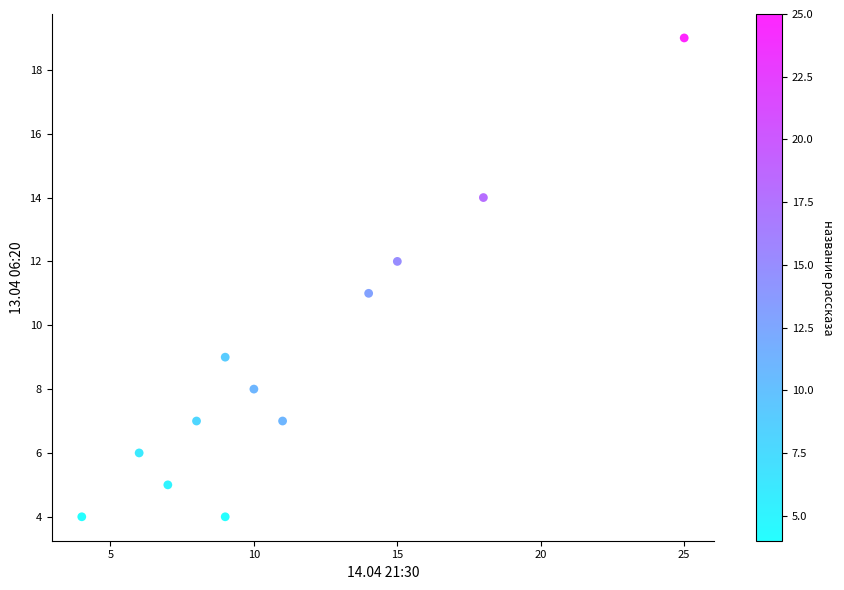

What is the average Y value?

9